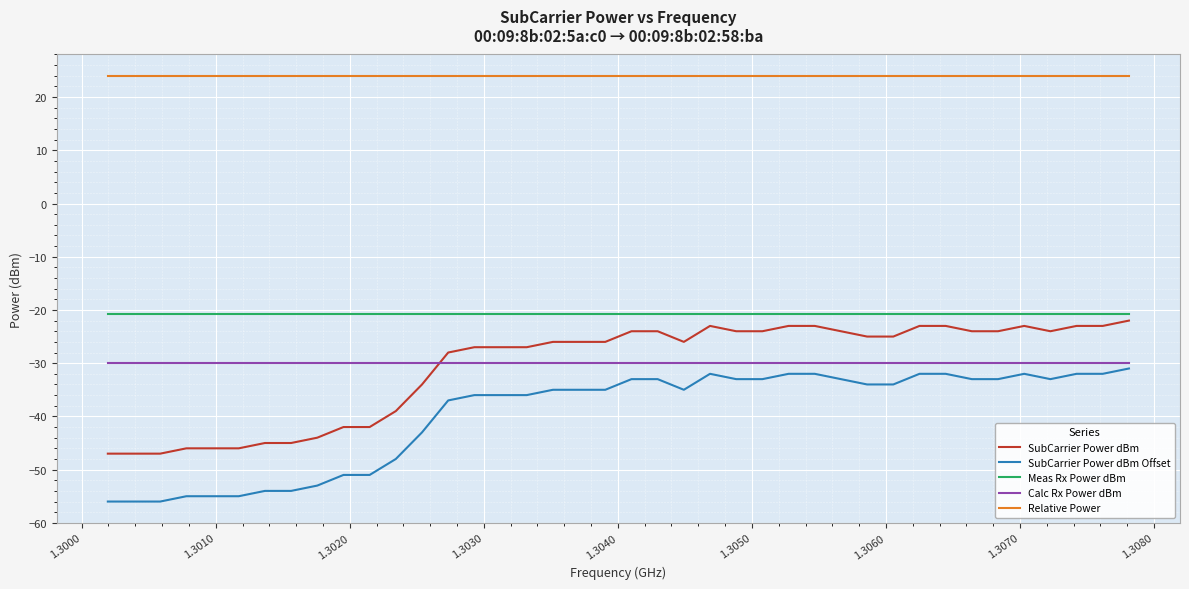

After their last crossing, which series has the higher values: Calc Rx Power dBm or SubCarrier Power dBm?

SubCarrier Power dBm